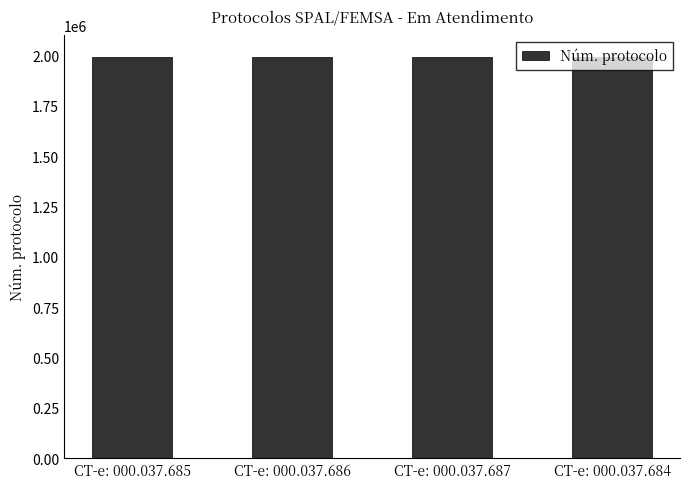

What is the average value?

1991932